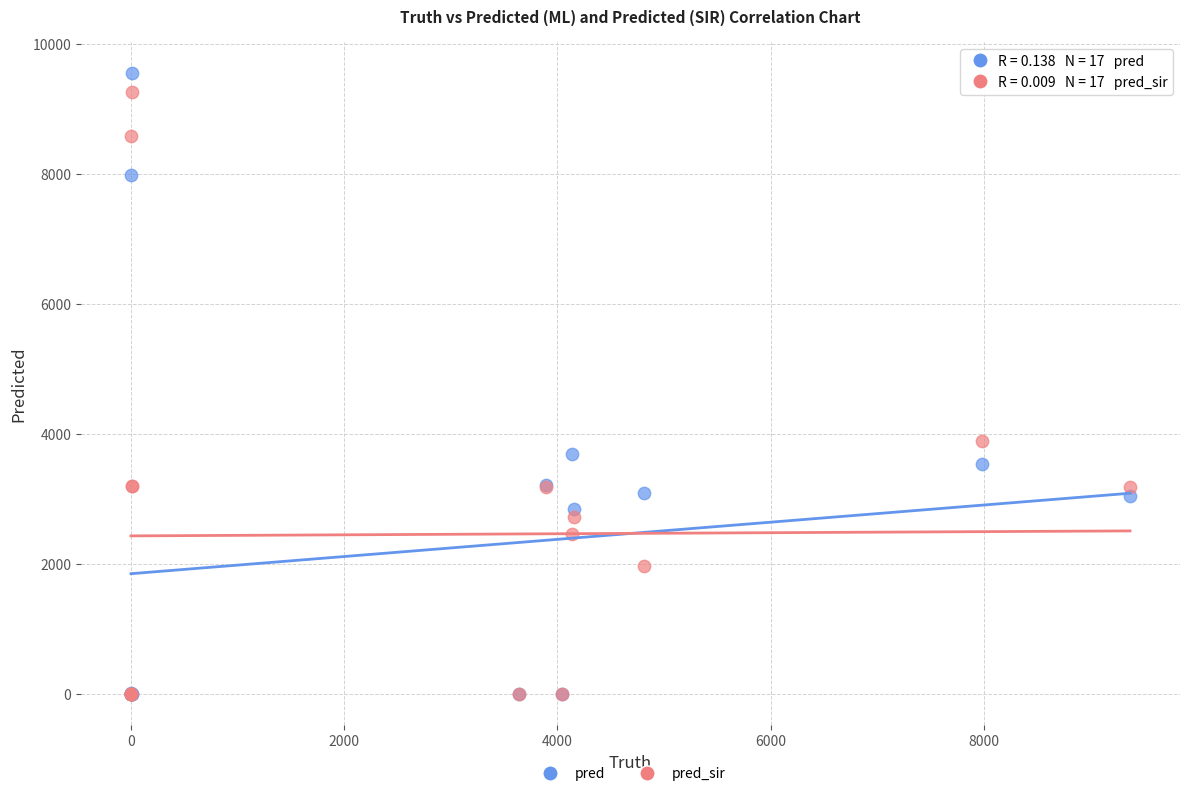

In the pred series, what Y value is closest to 4778?

3696